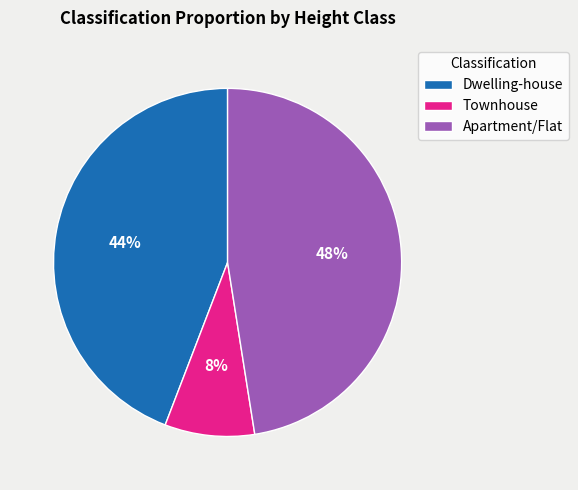

Is the sum of Dwelling-house and Apartment/Flat greater than half?

Yes